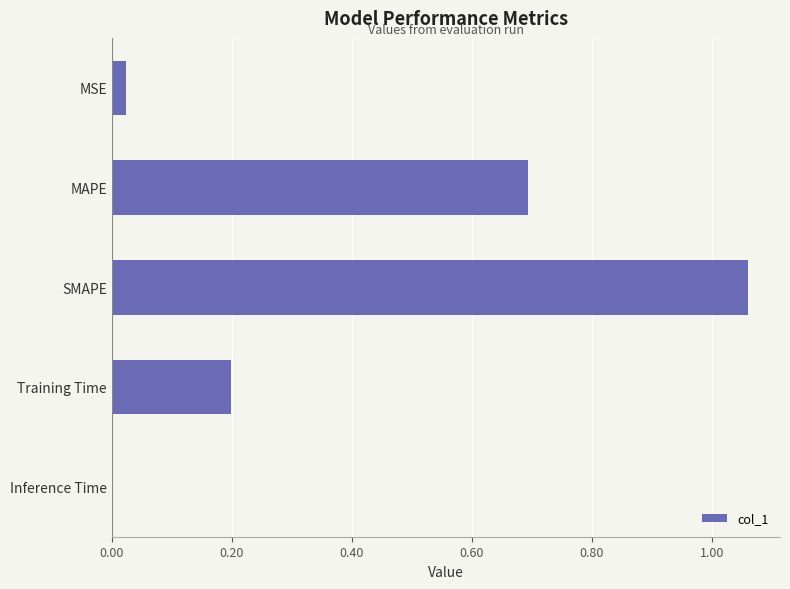

True or false: the data shows 0.0 at Inference Time.

True